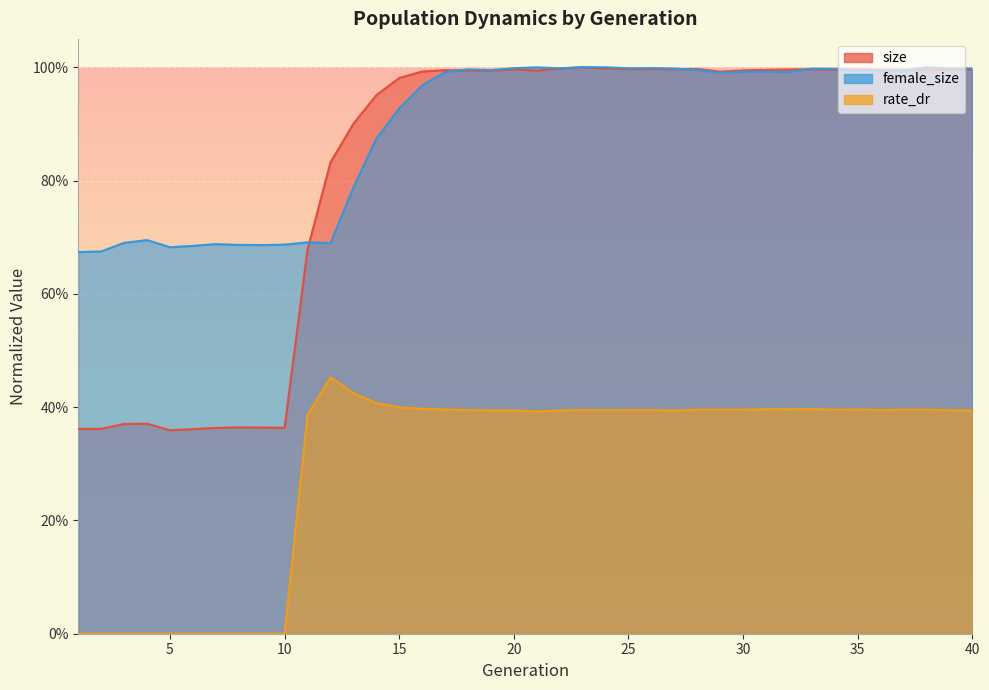

How many categories are shown in the chart?

40